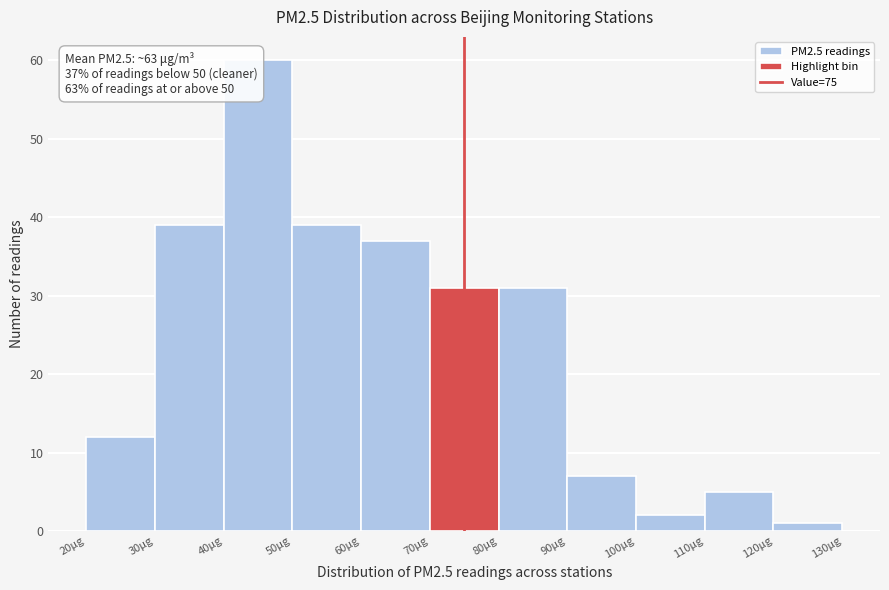

Which range on the x-axis has the tallest bar?

40 to 50